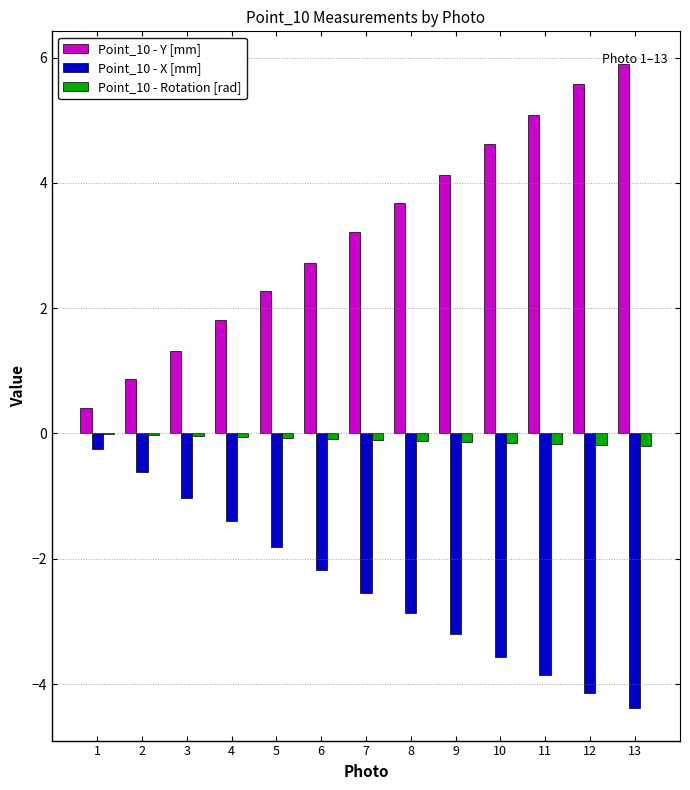

The Point_10 - X [mm] series shows -6.7 at 13. True or false?

False